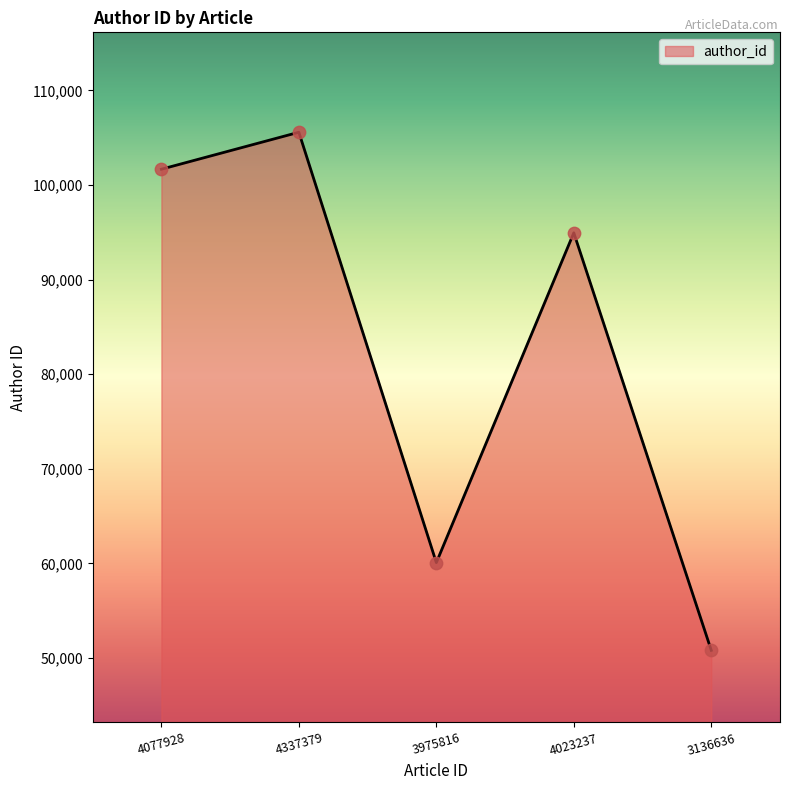

What is the change in value from 4337379 to 3975816?

-45480